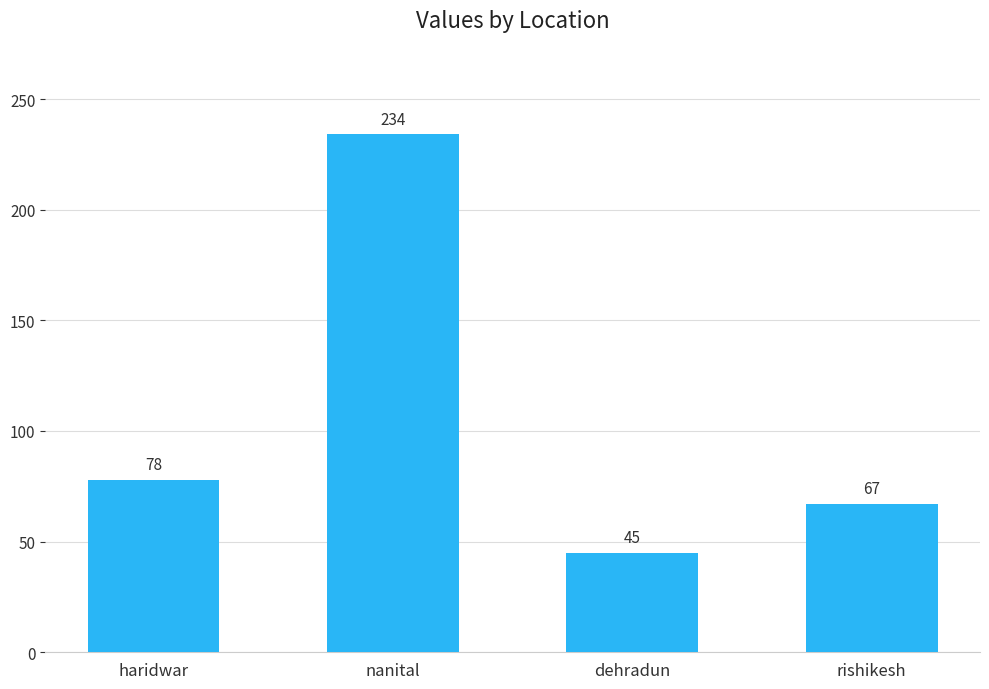

What is the change in value from haridwar to dehradun?

-33